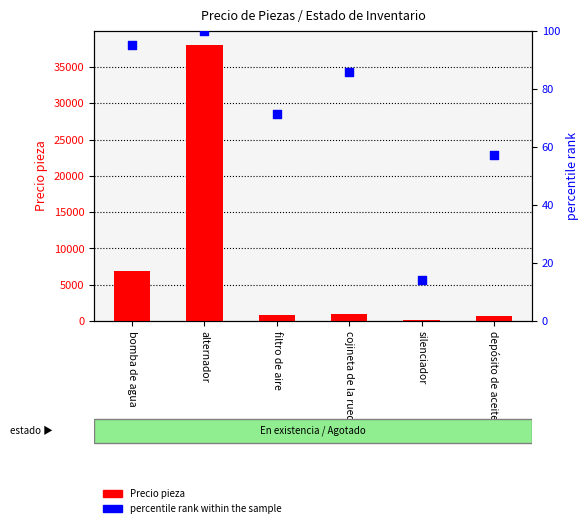

What are all the series names shown in the legend?

Precio pieza, percentile rank within the sample